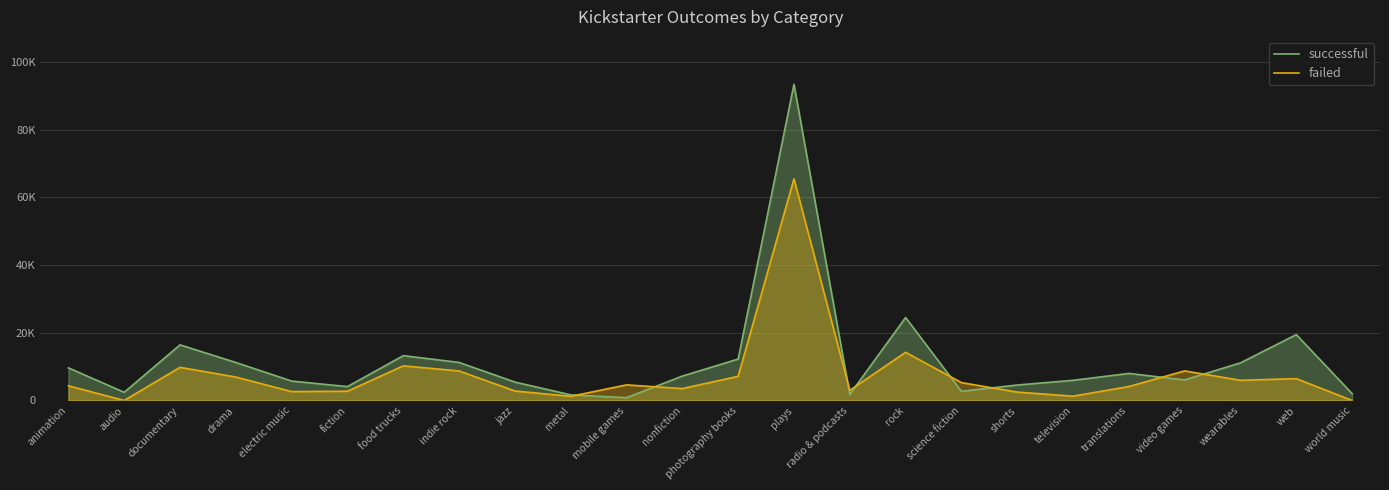

Reading left to right, what are all the values shown in this chart?

successful: animation=9622	audio=2405	documentary=16418	drama=11210	electric music=5727	fiction=4094	food trucks=13229	indie rock=11226	jazz=5428	metal=1655	mobile games=824	nonfiction=7198	photography books=12226	plays=93360	radio & podcasts=1785	rock=24487	science fiction=2701	shorts=4555	television=5946	translations=7981	video games=6062	wearables=11098	web=19444	world music=2022
failed: animation=4326	audio=0	documentary=9776	drama=6912	electric music=2619	fiction=2722	food trucks=10220	indie rock=8711	jazz=2795	metal=1216	mobile games=4595	nonfiction=3510	photography books=7124	plays=65459	radio & podcasts=2987	rock=14222	science fiction=5267	shorts=2467	television=1265	translations=4115	video games=8726	wearables=5950	web=6443	world music=0